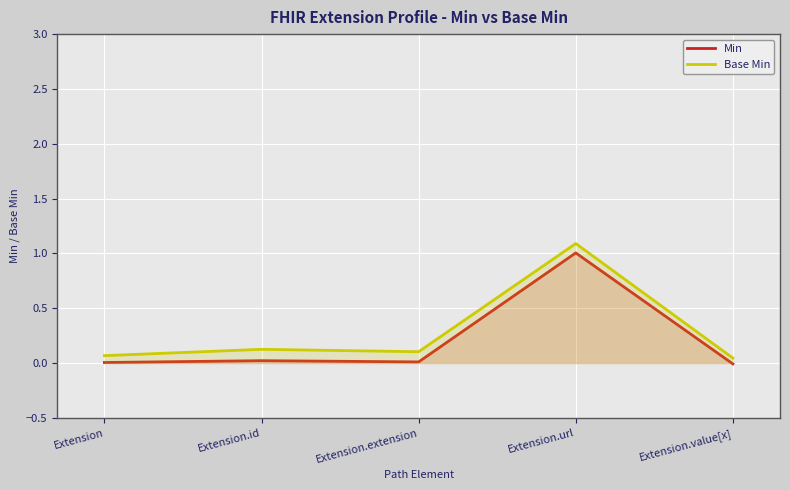

What is the total value across all series at Extension.id?

0.1